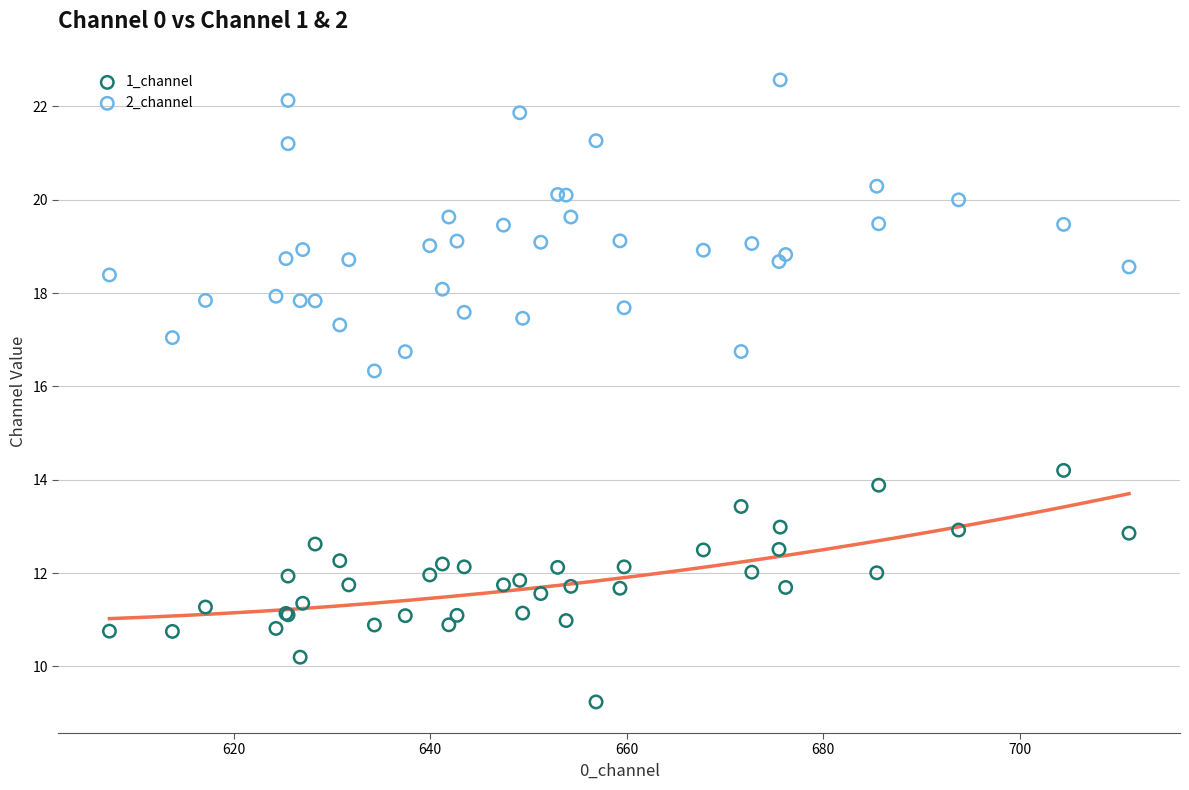

Across all series, what Y value is closest to 15?

14.2